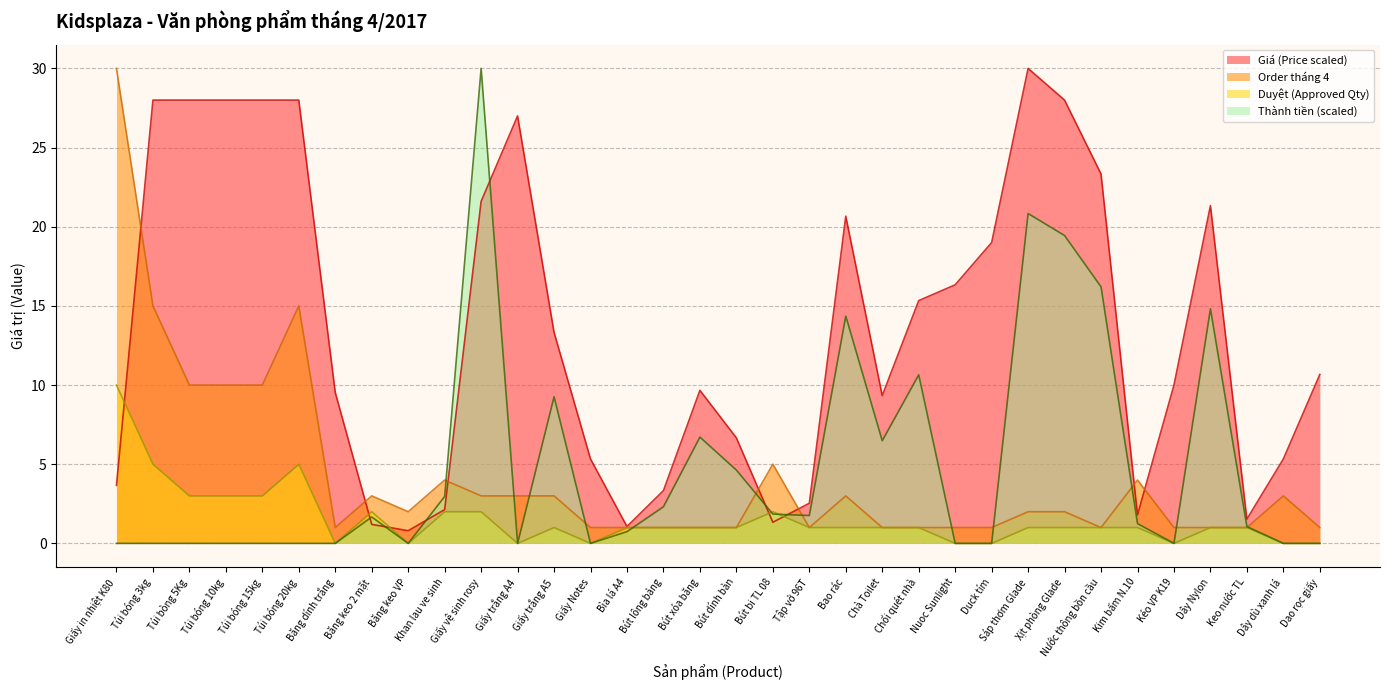

Between Giấy Notes and Bút lông bảng, which series saw the biggest shift?

Thành tiền